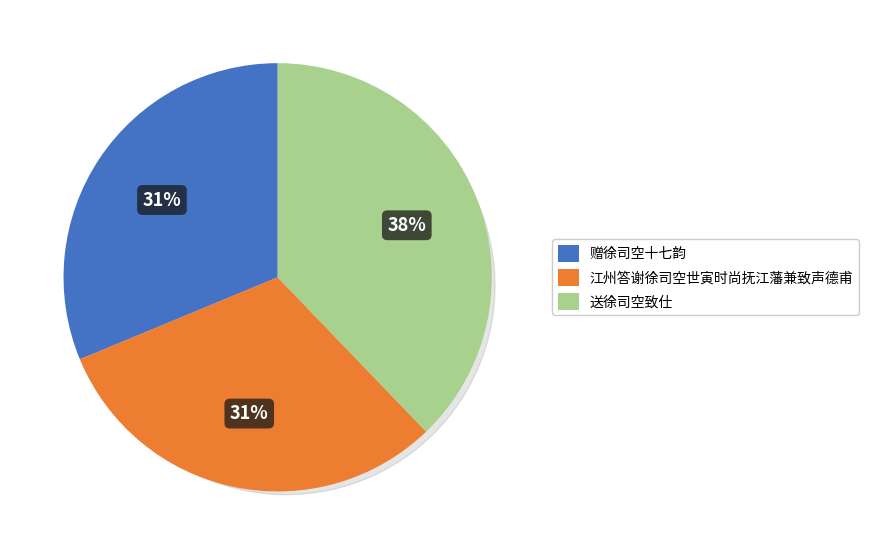

How many slices are in this pie chart?

3